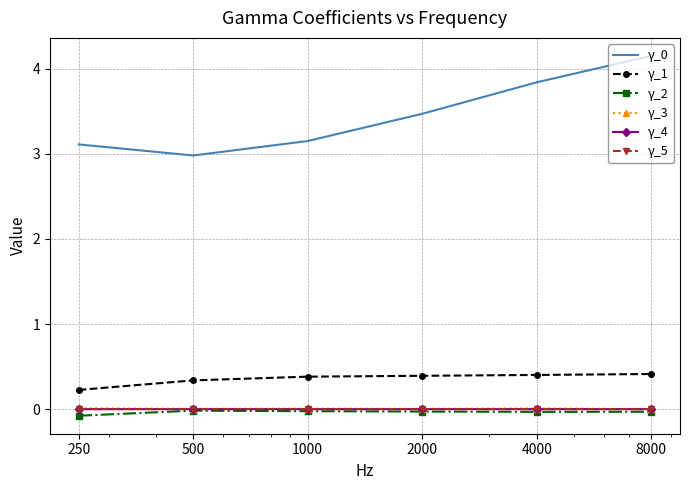

True or false: γ_0 and γ_3 cross at least once.

False